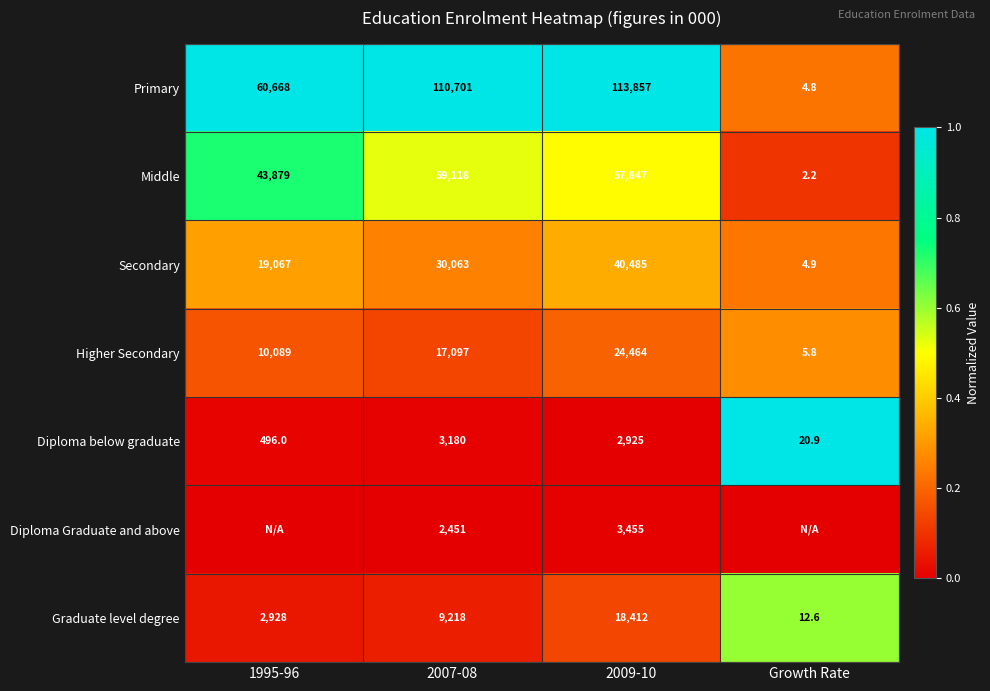

Is it true that Primary equals 0.6 at 2007-08?

False